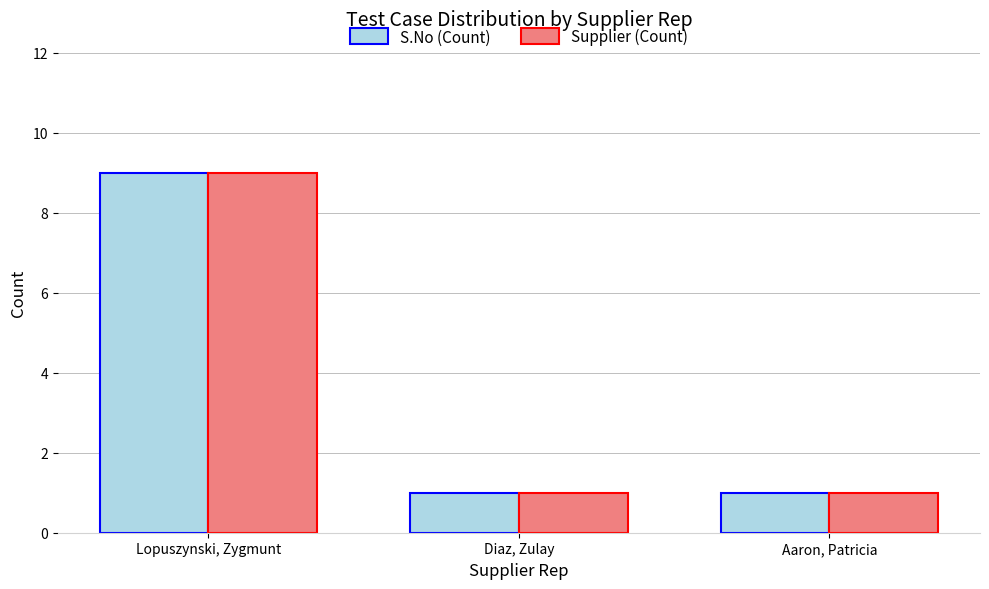

What position from the left is Diaz, Zulay?

2